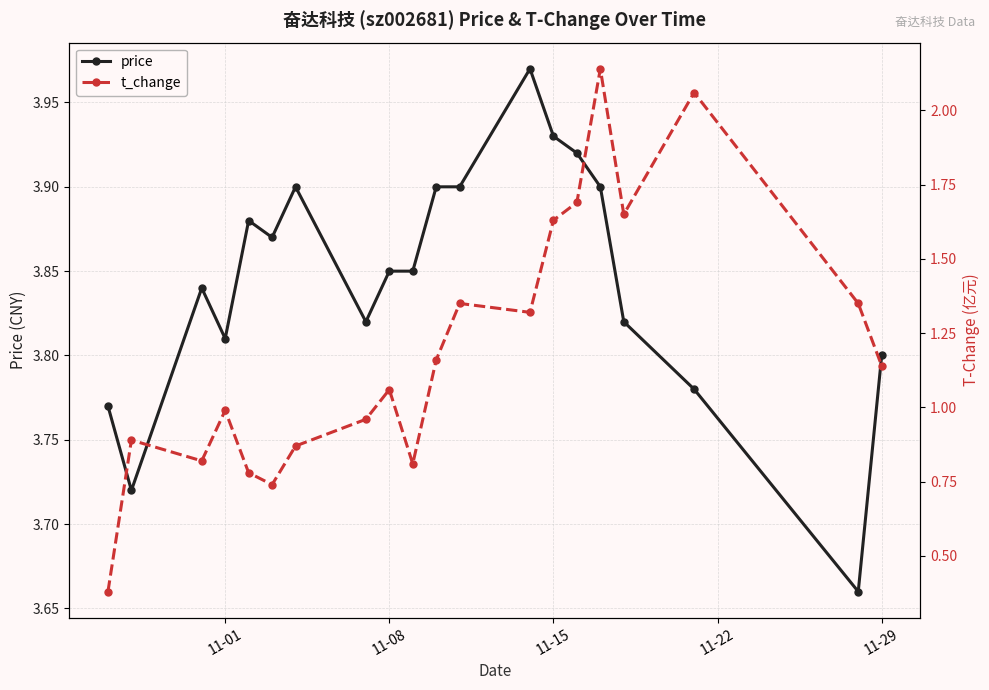

The value of price at 11-29 is 5.6. True or false?

False